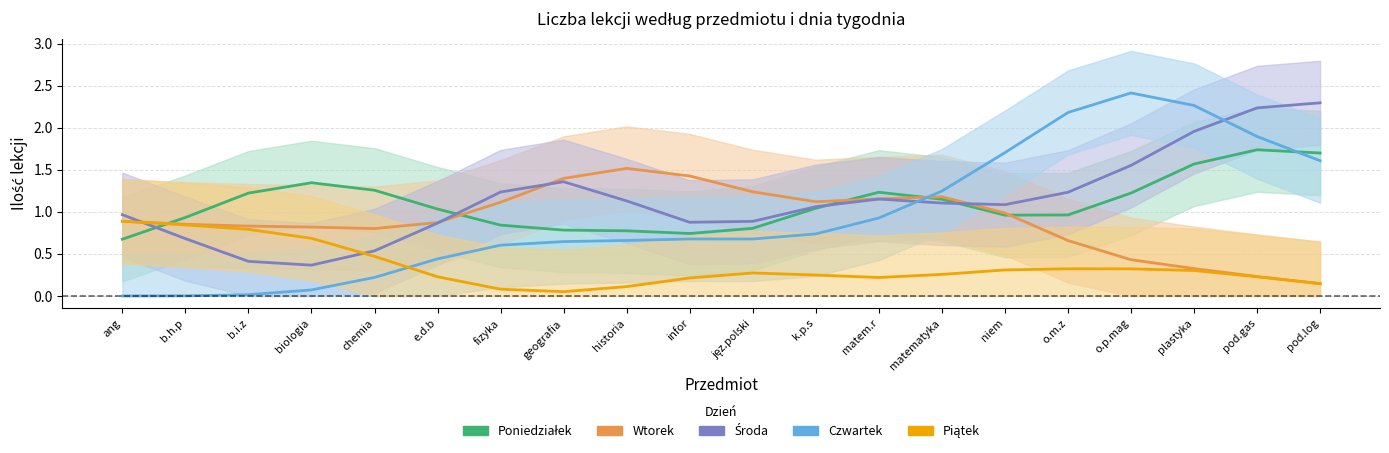

Between matem.r and jęz.polski, which is larger?

matem.r